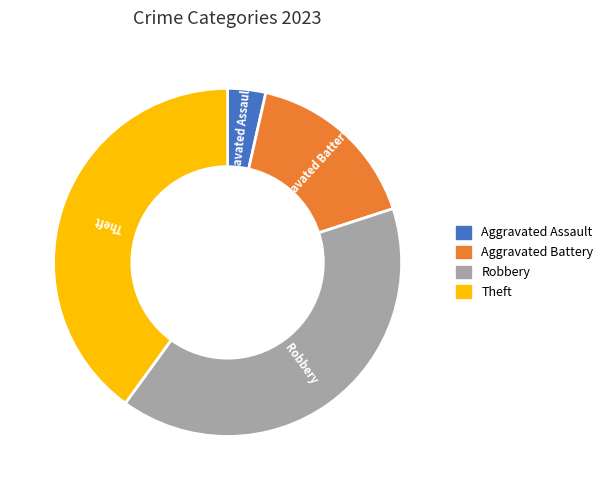

What is the smallest slice in the pie chart?

Aggravated Assault